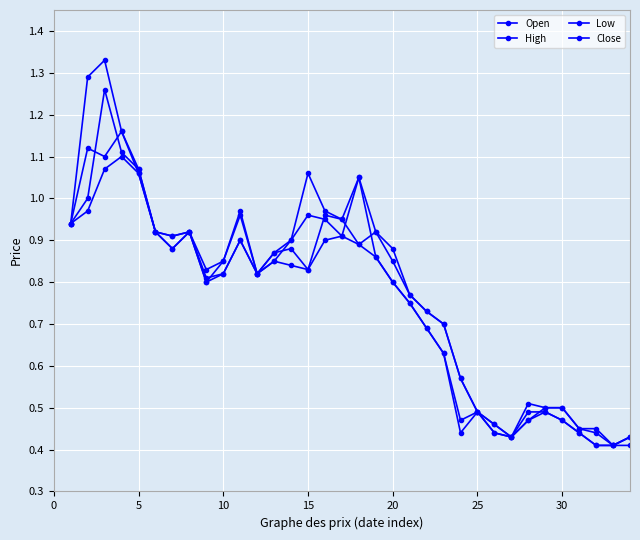

Count the Close values in the range 0 to 1.

29